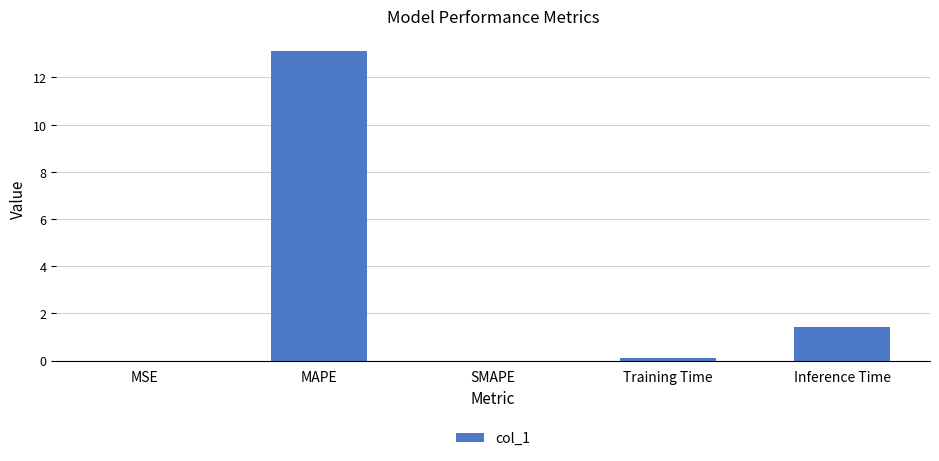

What is the ratio of the value at MAPE to the value at Inference Time?

9.1